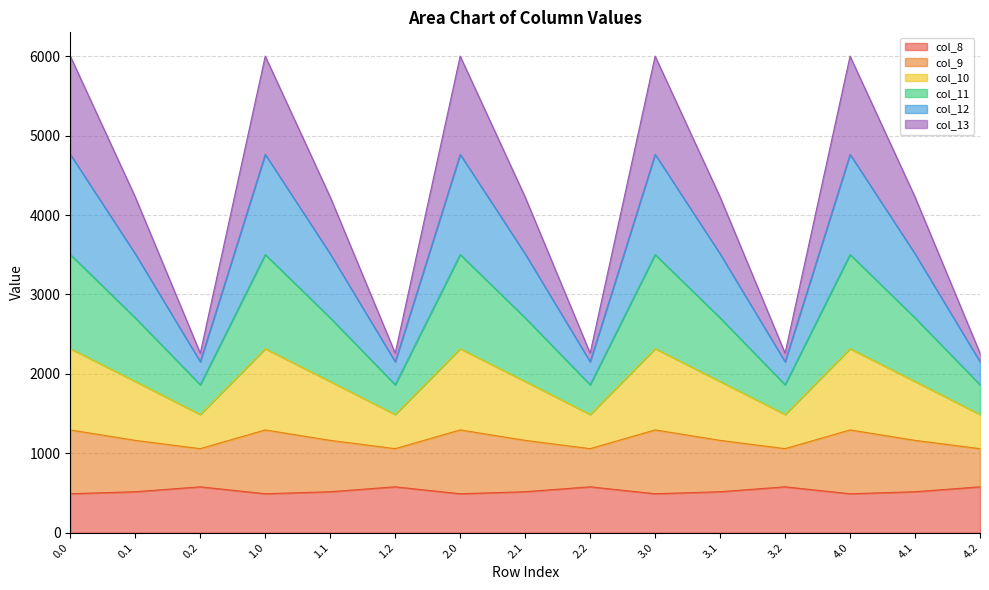

True or false: col_12 has a value of 364.0 at 1.2.

False